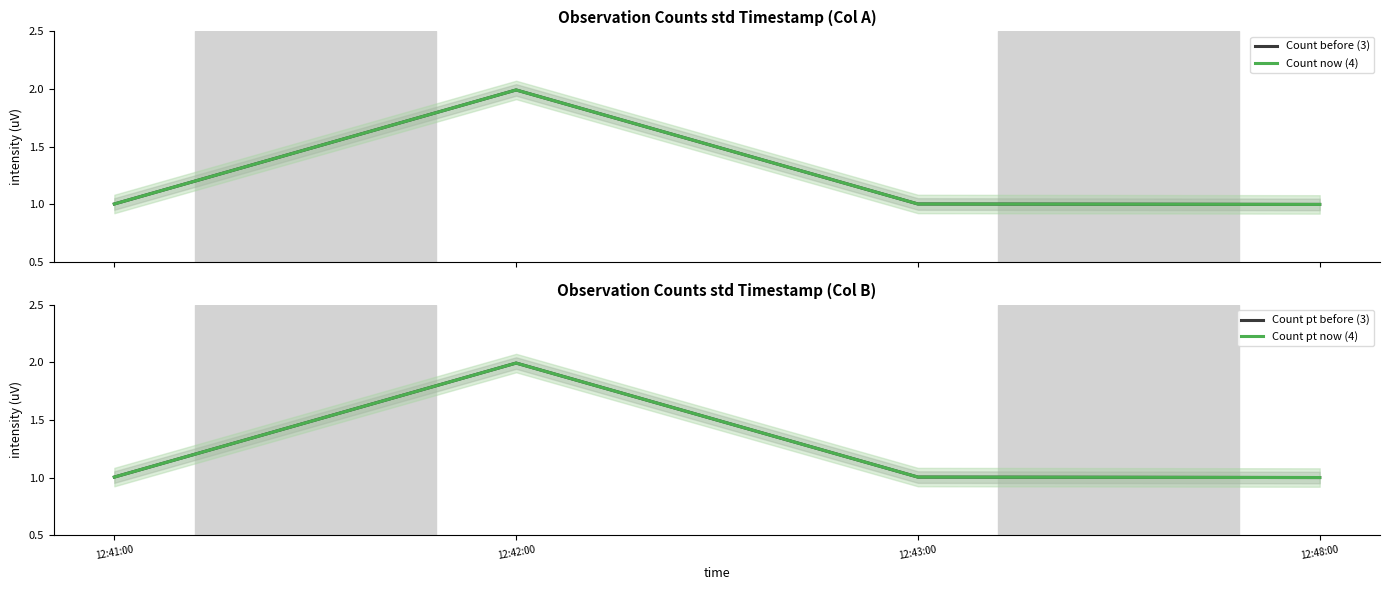

Reading right to left, transcribe all the data shown in this chart.

Count before (3): 12:48:00=1.0	12:43:00=1.0	12:42:00=2.0	12:41:00=1.0
Count now (4): 12:48:00=1.0	12:43:00=1.0	12:42:00=2.0	12:41:00=1.0
Count pt before (3): 12:48:00=1.0	12:43:00=1.0	12:42:00=2.0	12:41:00=1.0
Count pt now (4): 12:48:00=1.0	12:43:00=1.0	12:42:00=2.0	12:41:00=1.0